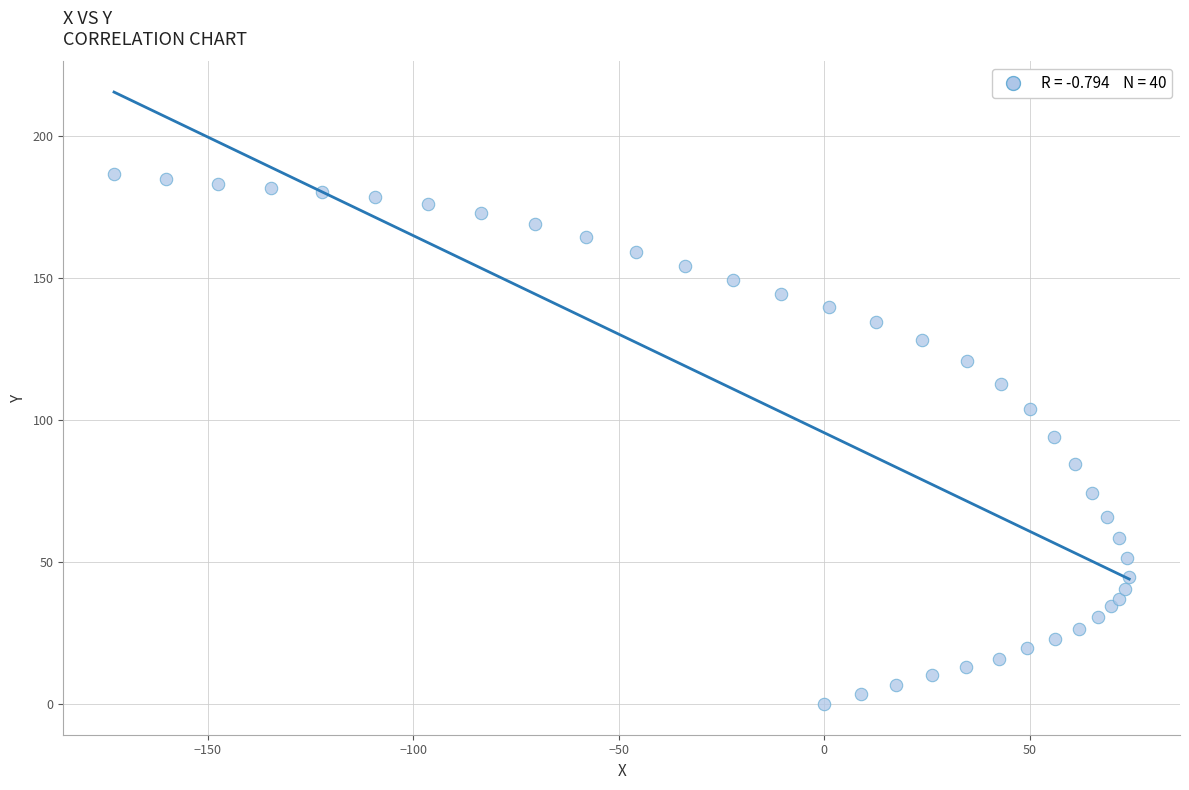

What is the range of X values (max minus min)?

247.0